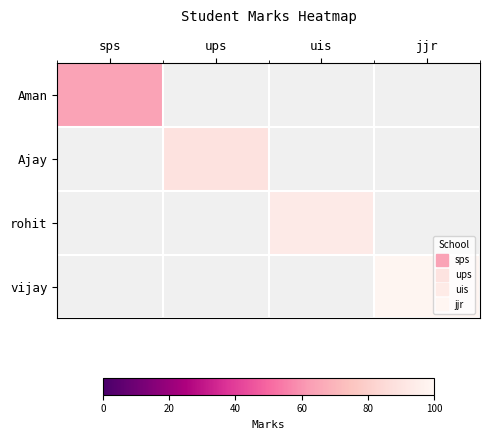

How many positive values does the rohit series have?

1